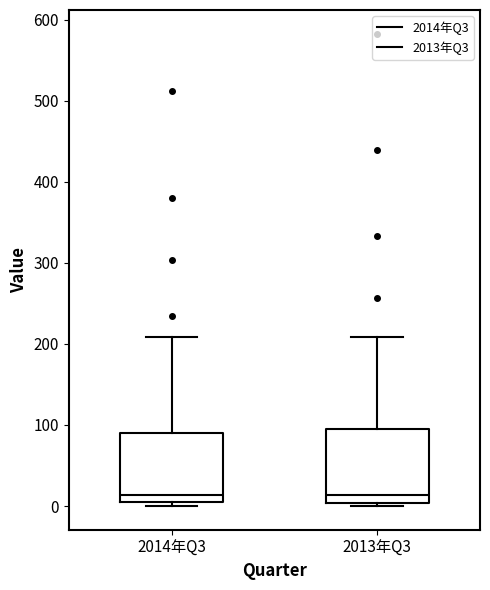

Where is the lower edge of the box for 2013年Q3 on the y-axis? The values are not printed on the chart, so give them approximately, as read against the axis.

0